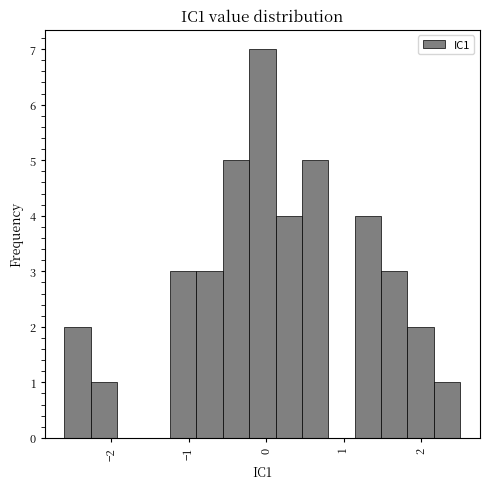

Around what value on the x-axis is the tallest bar? Give the approximate position of its centre, as read against the axis.

-0.1